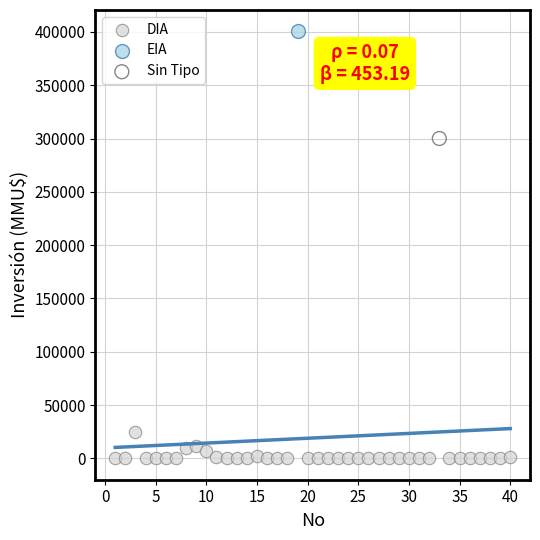

What are all the series names shown in the legend?

DIA, EIA, Sin Tipo